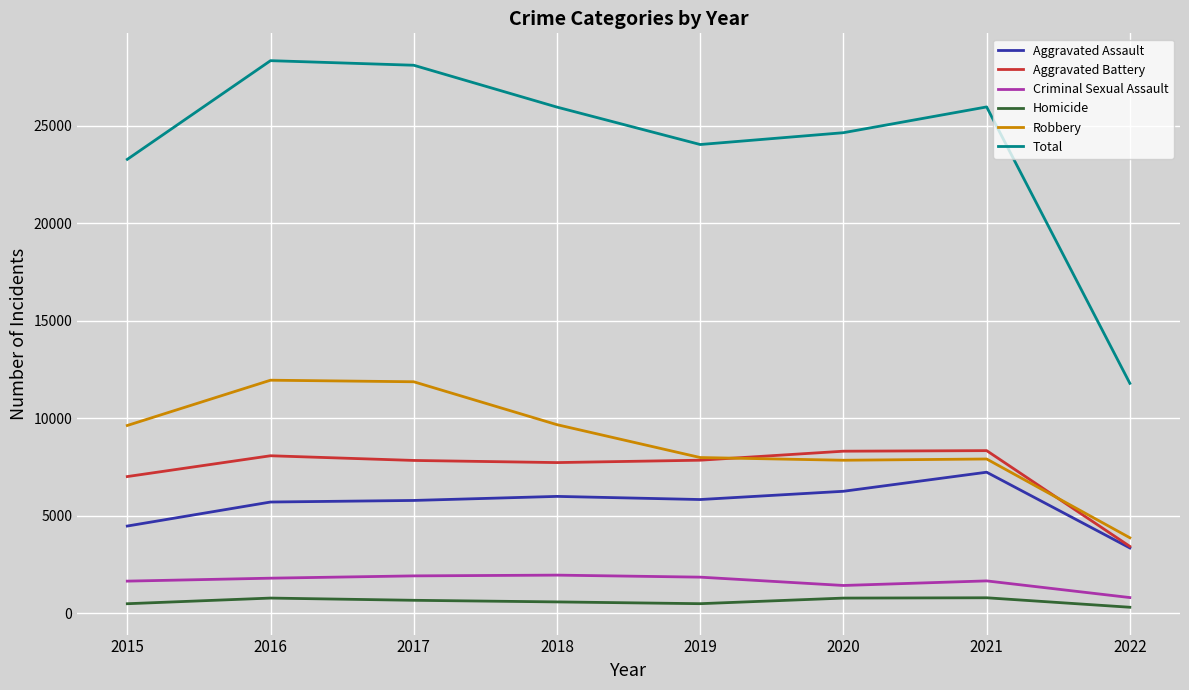

True or false: Total and Criminal Sexual Assault intersect in this chart.

False